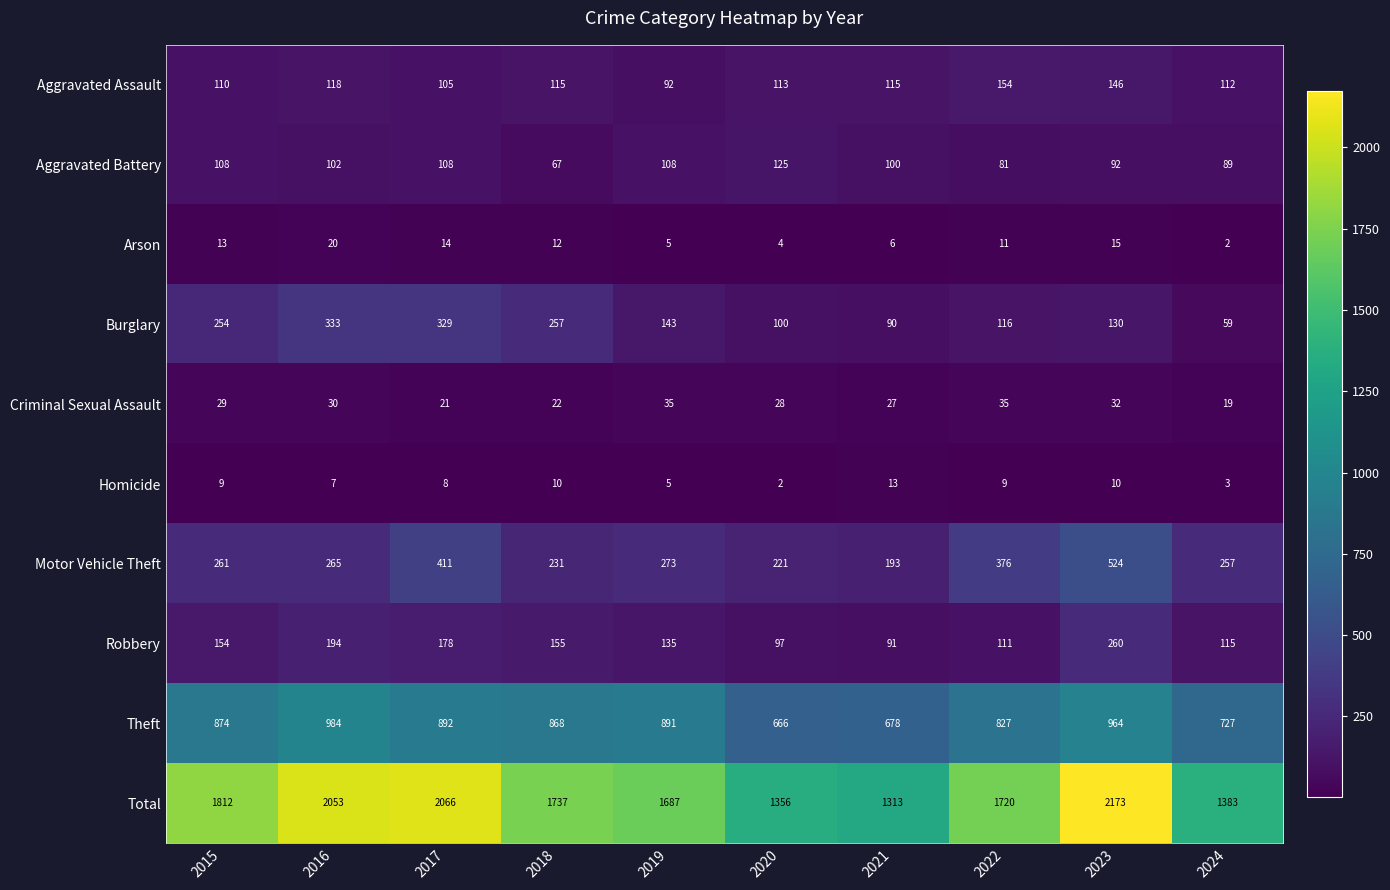

Rank the series at 2018 from highest to lowest value.

Total, Theft, Burglary, Motor Vehicle Theft, Robbery, Aggravated Assault, Aggravated Battery, Criminal Sexual Assault, Arson, Homicide